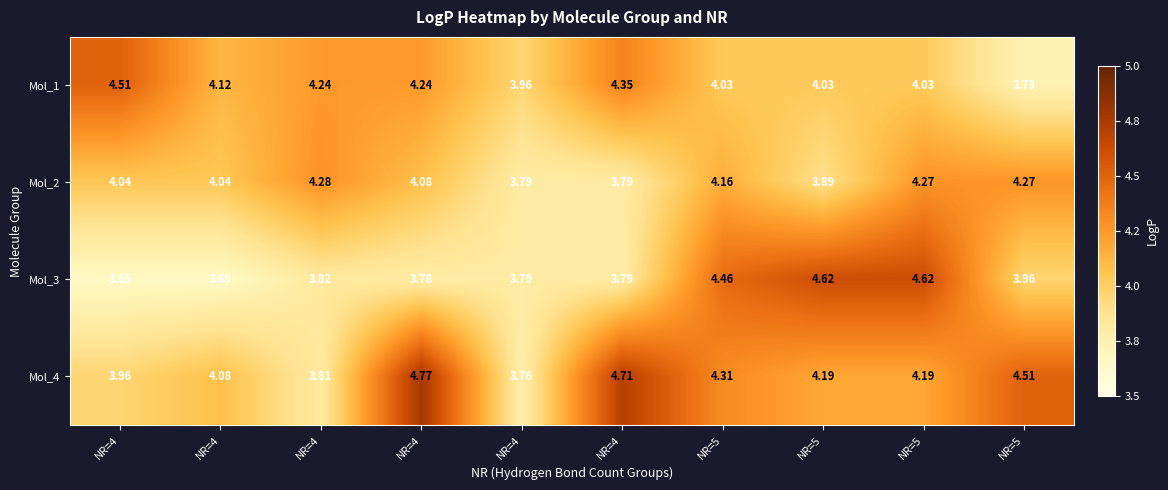

List the series in order of their peak value, highest first.

Mol_4, Mol_3, Mol_1, Mol_2